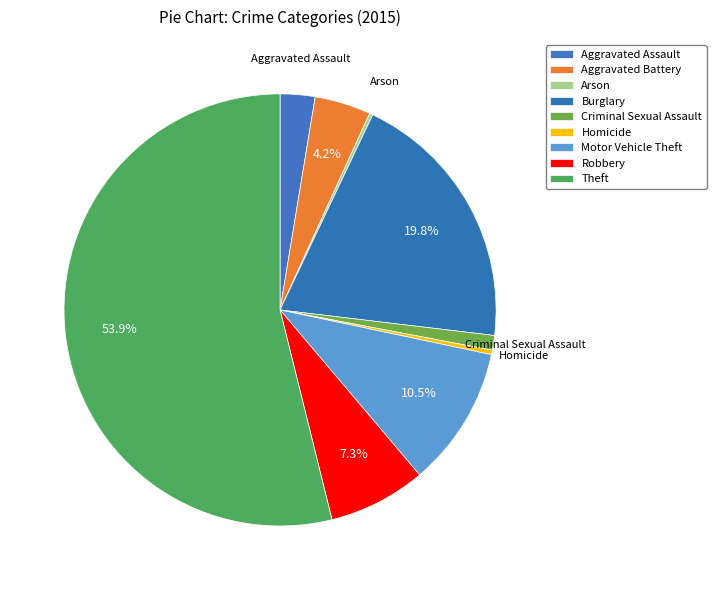

To the nearest percent, what is the average slice percentage?

11%